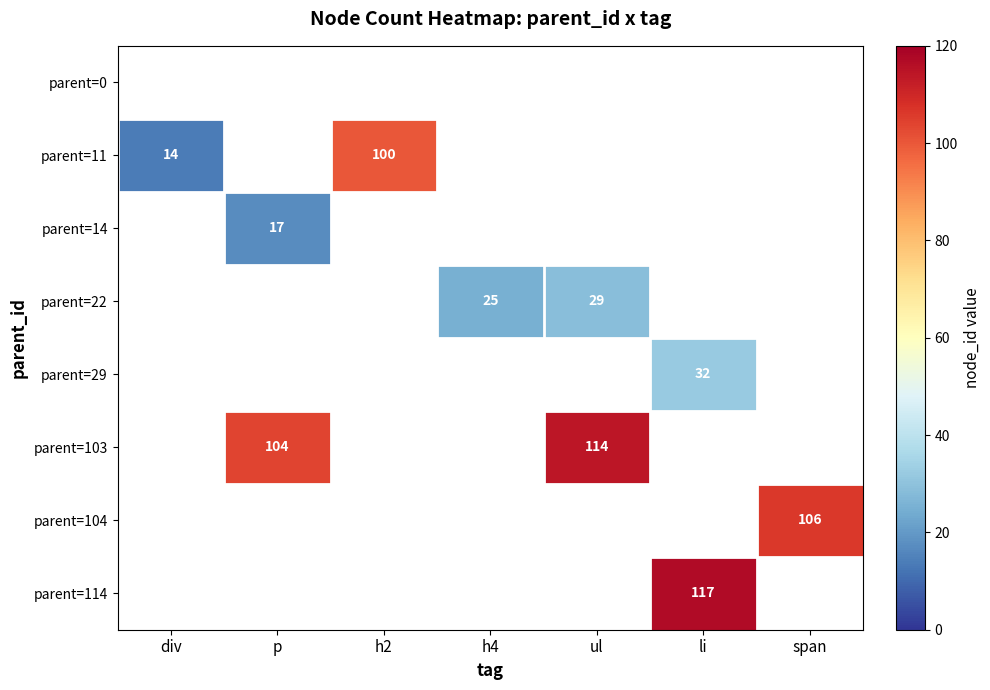

The value of parent=103 at ul is 29. True or false?

False